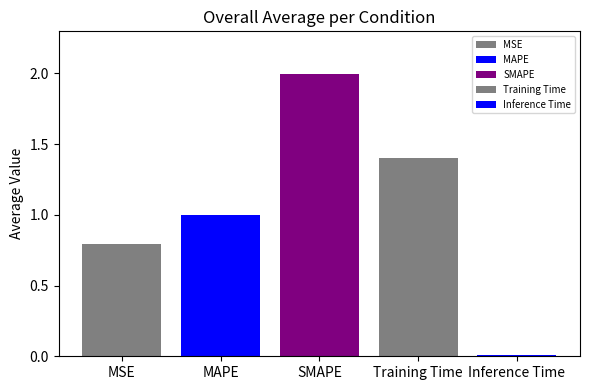

What is the approximate value at Training Time?

1.4